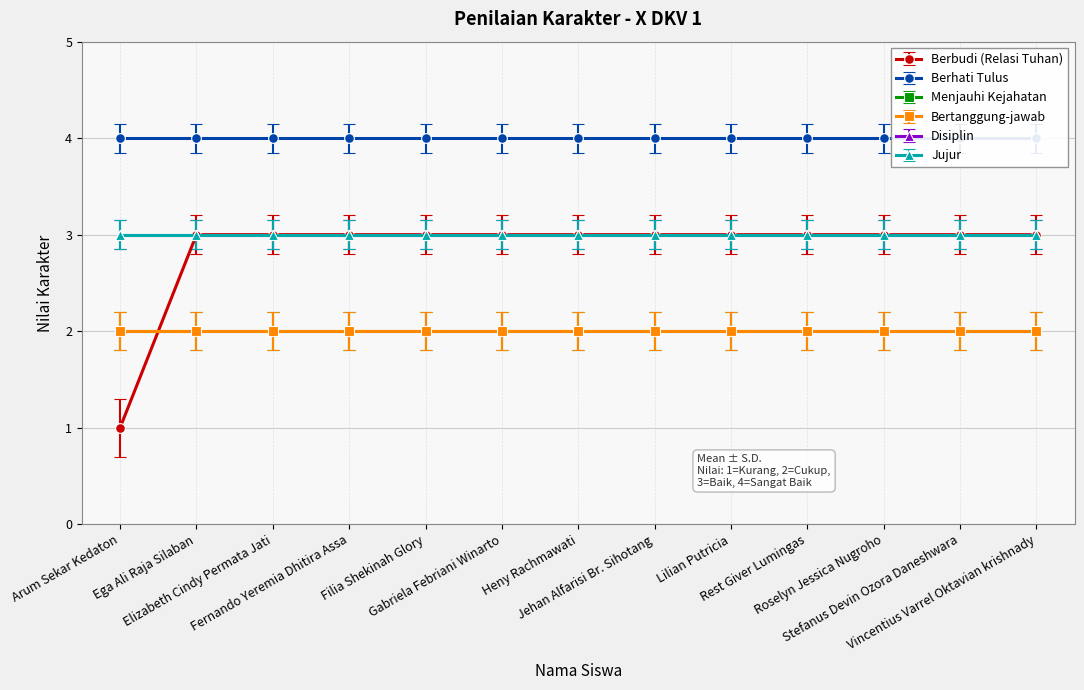

Reading left to right, list all the values displayed in this chart.

Berbudi (Relasi Tuhan): Arum Sekar Kedaton=1	Ega Ali Raja Silaban=3	Elizabeth Cindy Permata Jati=3	Fernando Yeremia Dhitira Assa=3	Filia Shekinah Glory=3	Gabriela Febriani Winarto=3	Heny Rachmawati=3	Jehan Alfarisi Br. Sihotang=3	Lilian Putricia=3	Rest Giver Lumingas=3	Roselyn Jessica Nugroho=3	Stefanus Devin Ozora Daneshwara=3	Vincentius Varrel Oktavian krishnady=3
Berhati Tulus: Arum Sekar Kedaton=4	Ega Ali Raja Silaban=4	Elizabeth Cindy Permata Jati=4	Fernando Yeremia Dhitira Assa=4	Filia Shekinah Glory=4	Gabriela Febriani Winarto=4	Heny Rachmawati=4	Jehan Alfarisi Br. Sihotang=4	Lilian Putricia=4	Rest Giver Lumingas=4	Roselyn Jessica Nugroho=4	Stefanus Devin Ozora Daneshwara=4	Vincentius Varrel Oktavian krishnady=4
Menjauhi Kejahatan: Arum Sekar Kedaton=2	Ega Ali Raja Silaban=2	Elizabeth Cindy Permata Jati=2	Fernando Yeremia Dhitira Assa=2	Filia Shekinah Glory=2	Gabriela Febriani Winarto=2	Heny Rachmawati=2	Jehan Alfarisi Br. Sihotang=2	Lilian Putricia=2	Rest Giver Lumingas=2	Roselyn Jessica Nugroho=2	Stefanus Devin Ozora Daneshwara=2	Vincentius Varrel Oktavian krishnady=2
Bertanggung-jawab: Arum Sekar Kedaton=2	Ega Ali Raja Silaban=2	Elizabeth Cindy Permata Jati=2	Fernando Yeremia Dhitira Assa=2	Filia Shekinah Glory=2	Gabriela Febriani Winarto=2	Heny Rachmawati=2	Jehan Alfarisi Br. Sihotang=2	Lilian Putricia=2	Rest Giver Lumingas=2	Roselyn Jessica Nugroho=2	Stefanus Devin Ozora Daneshwara=2	Vincentius Varrel Oktavian krishnady=2
Disiplin: Arum Sekar Kedaton=3	Ega Ali Raja Silaban=3	Elizabeth Cindy Permata Jati=3	Fernando Yeremia Dhitira Assa=3	Filia Shekinah Glory=3	Gabriela Febriani Winarto=3	Heny Rachmawati=3	Jehan Alfarisi Br. Sihotang=3	Lilian Putricia=3	Rest Giver Lumingas=3	Roselyn Jessica Nugroho=3	Stefanus Devin Ozora Daneshwara=3	Vincentius Varrel Oktavian krishnady=3
Jujur: Arum Sekar Kedaton=3	Ega Ali Raja Silaban=3	Elizabeth Cindy Permata Jati=3	Fernando Yeremia Dhitira Assa=3	Filia Shekinah Glory=3	Gabriela Febriani Winarto=3	Heny Rachmawati=3	Jehan Alfarisi Br. Sihotang=3	Lilian Putricia=3	Rest Giver Lumingas=3	Roselyn Jessica Nugroho=3	Stefanus Devin Ozora Daneshwara=3	Vincentius Varrel Oktavian krishnady=3